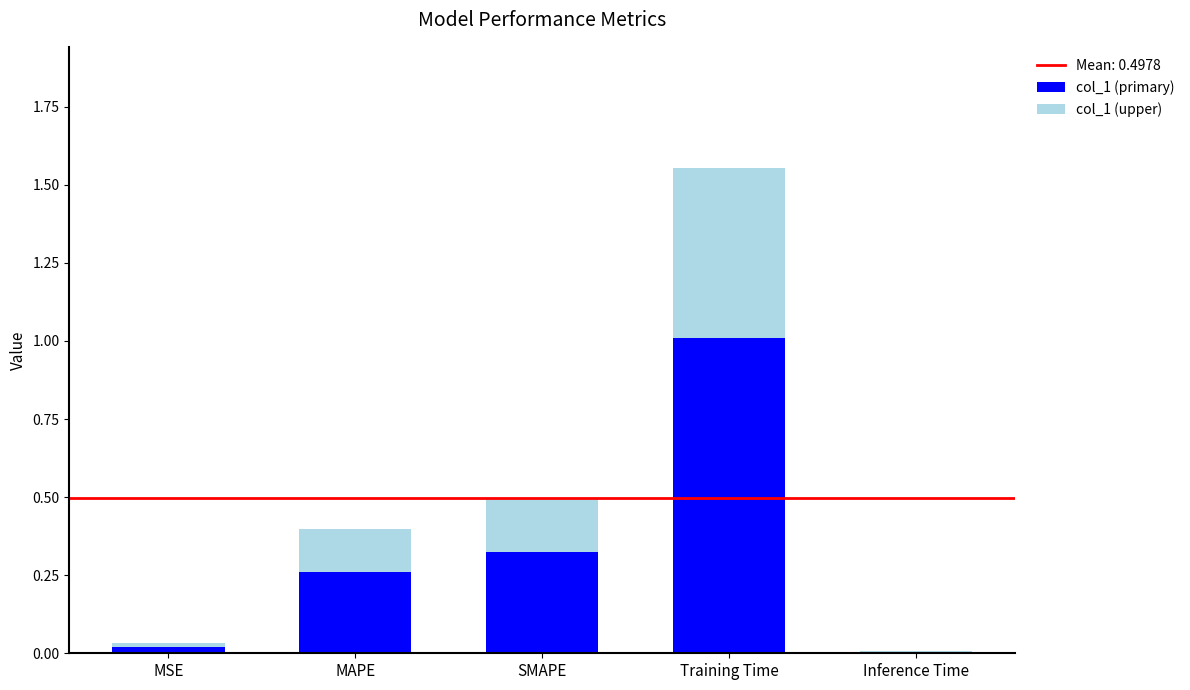

What is the sum of the col_1 (primary) values at SMAPE and Training Time?

1.3